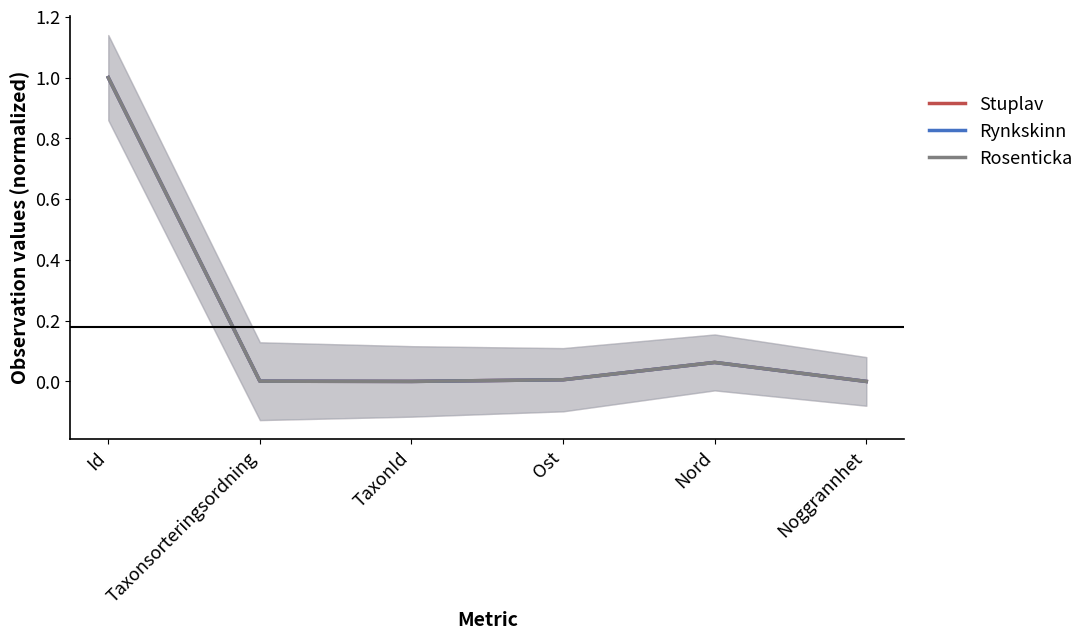

What is the difference between the maximum and second lowest values in the Rynkskinn series?

1.0